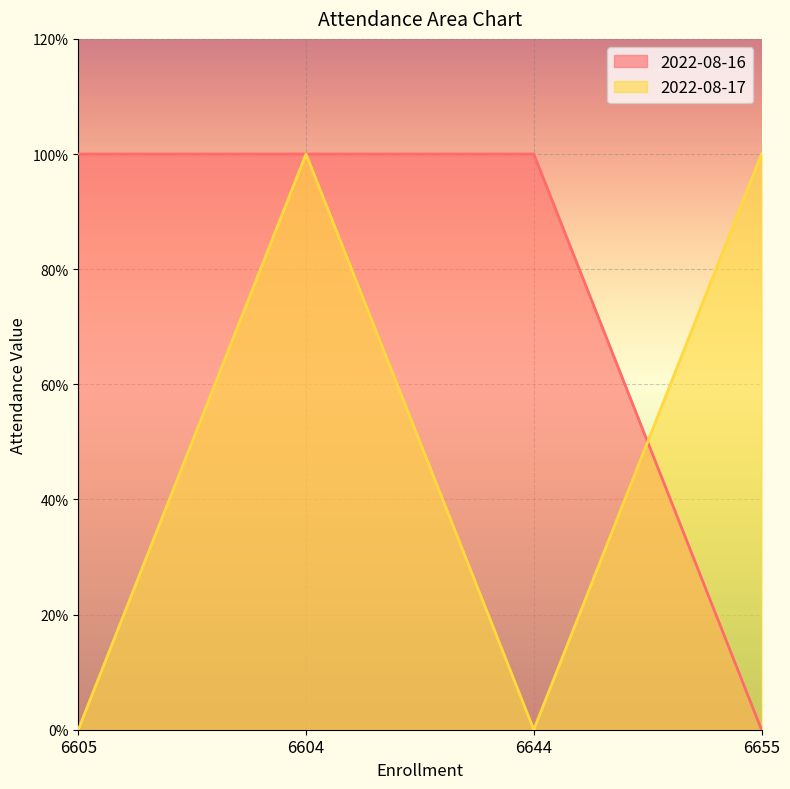

At how many categories does at least one series exceed 0?

4